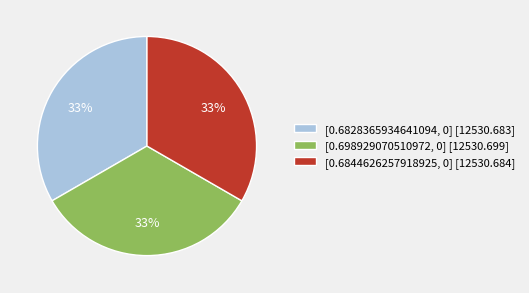

The [0.6828365934641094, 0] slice represents 33% of the pie. True or false?

True